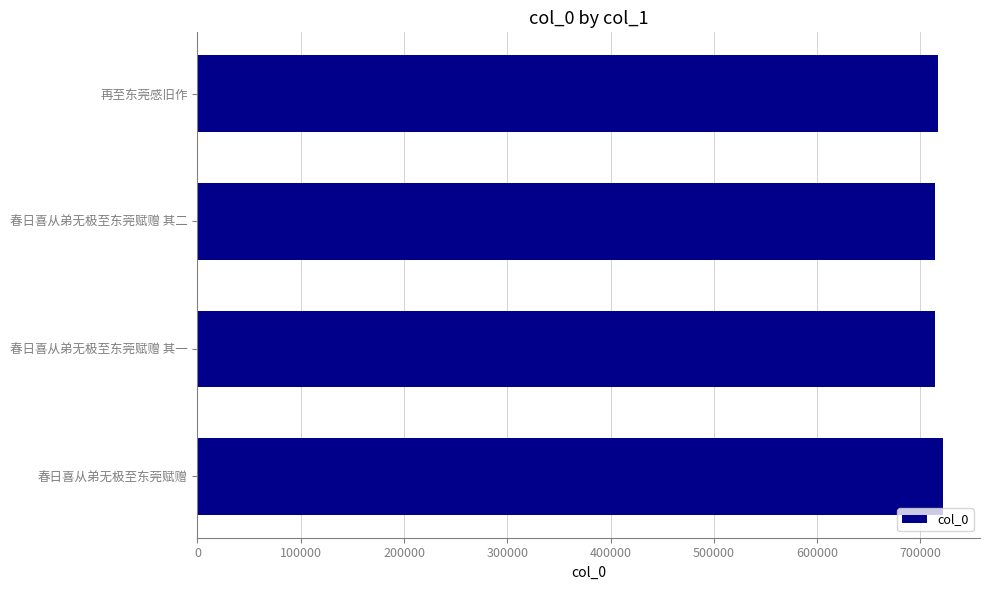

What is the average value?

716887